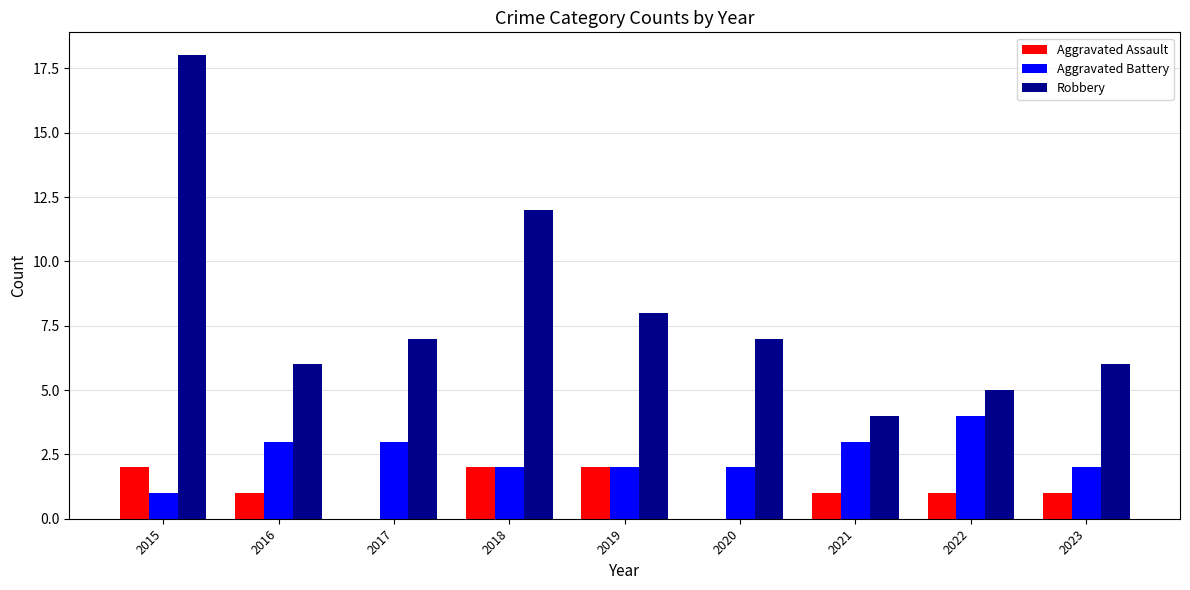

What is the average value of the Aggravated Assault series?

1